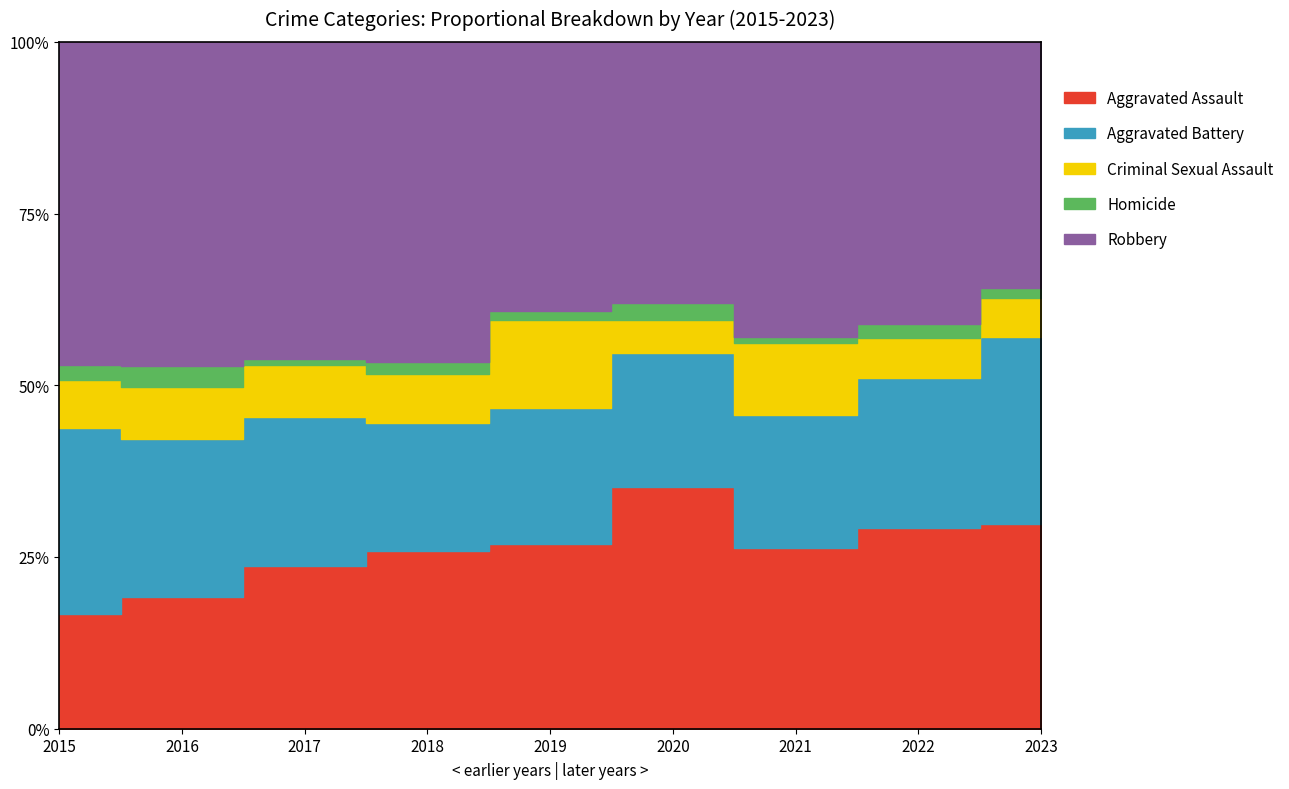

Reading left to right, list all the values displayed in this chart.

Aggravated Assault: 31	50	59	72	61	87	58	89	83
Aggravated Battery: 50	60	54	52	45	48	43	66	76
Criminal Sexual Assault: 13	20	19	20	29	12	23	18	16
Homicide: 4	8	2	5	3	6	2	6	4
Robbery: 87	123	115	130	89	94	95	125	100